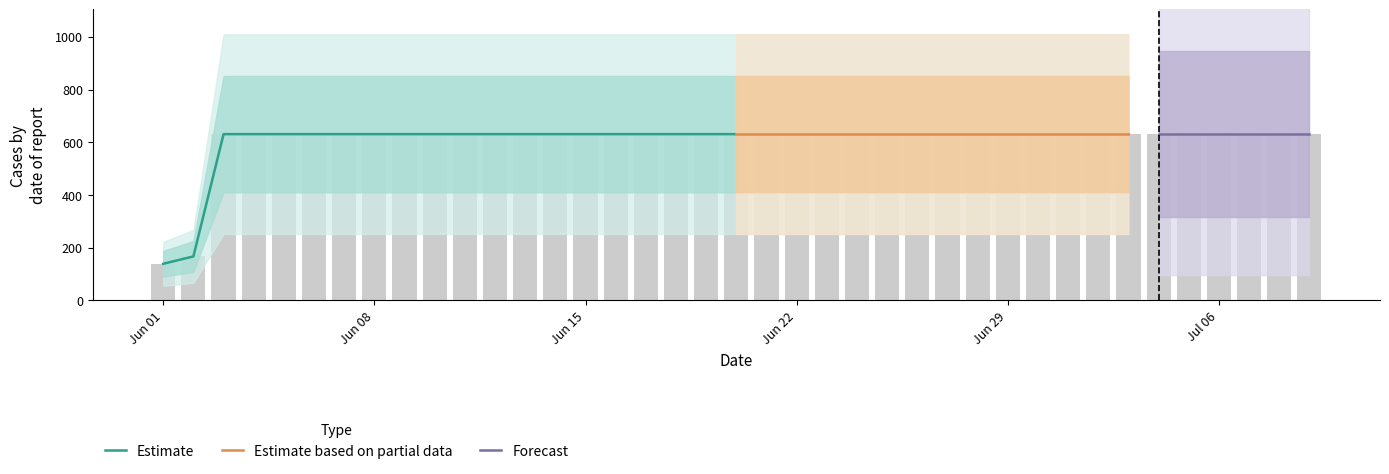

What is the sum of the values at 2020-06-27 and 2020-06-09?

1262